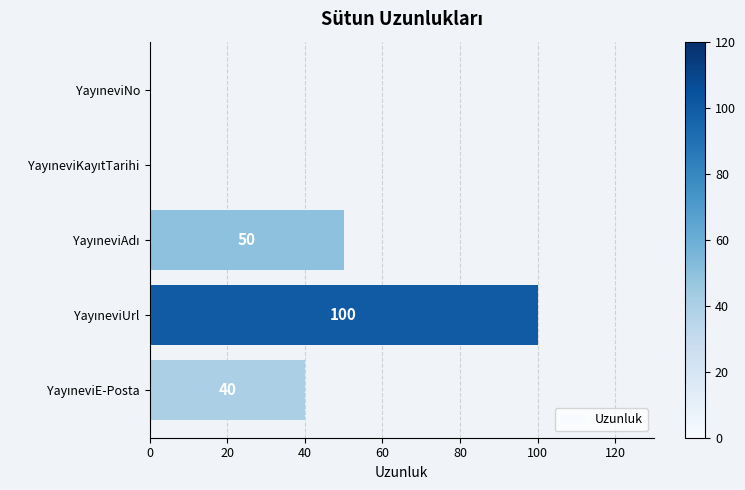

How many values are between 0 and 50?

4